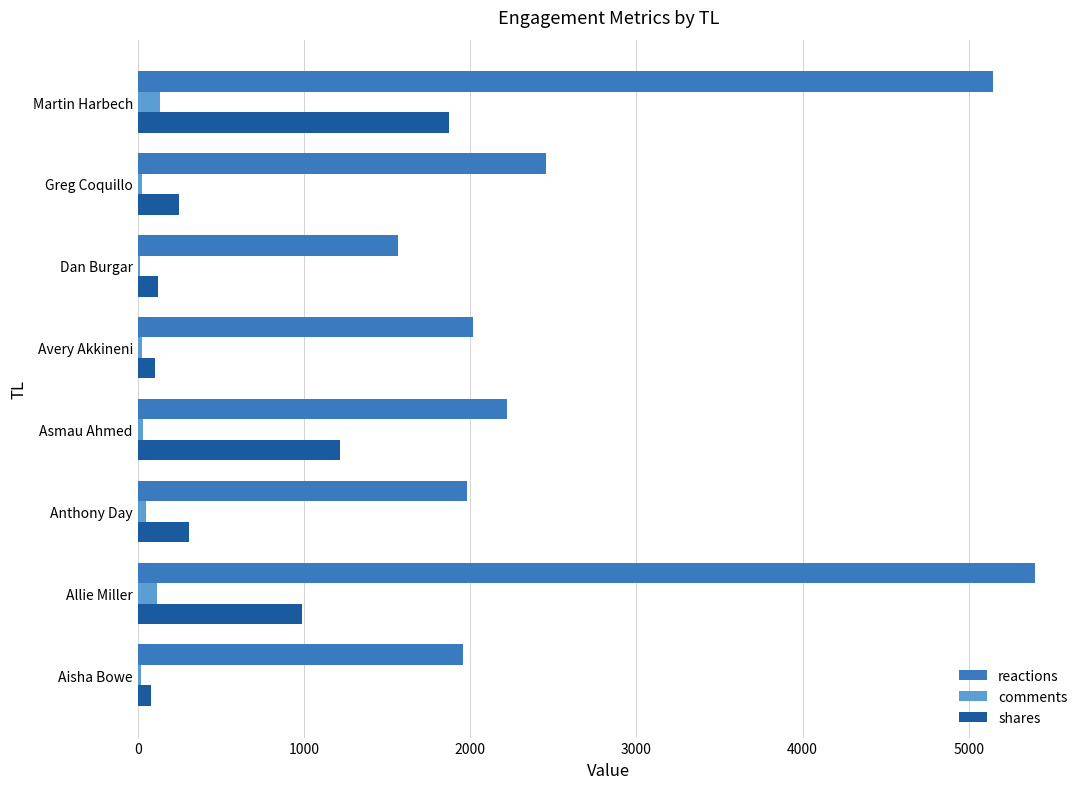

Is it true that reactions equals 1959.9 at Aisha Bowe?

True